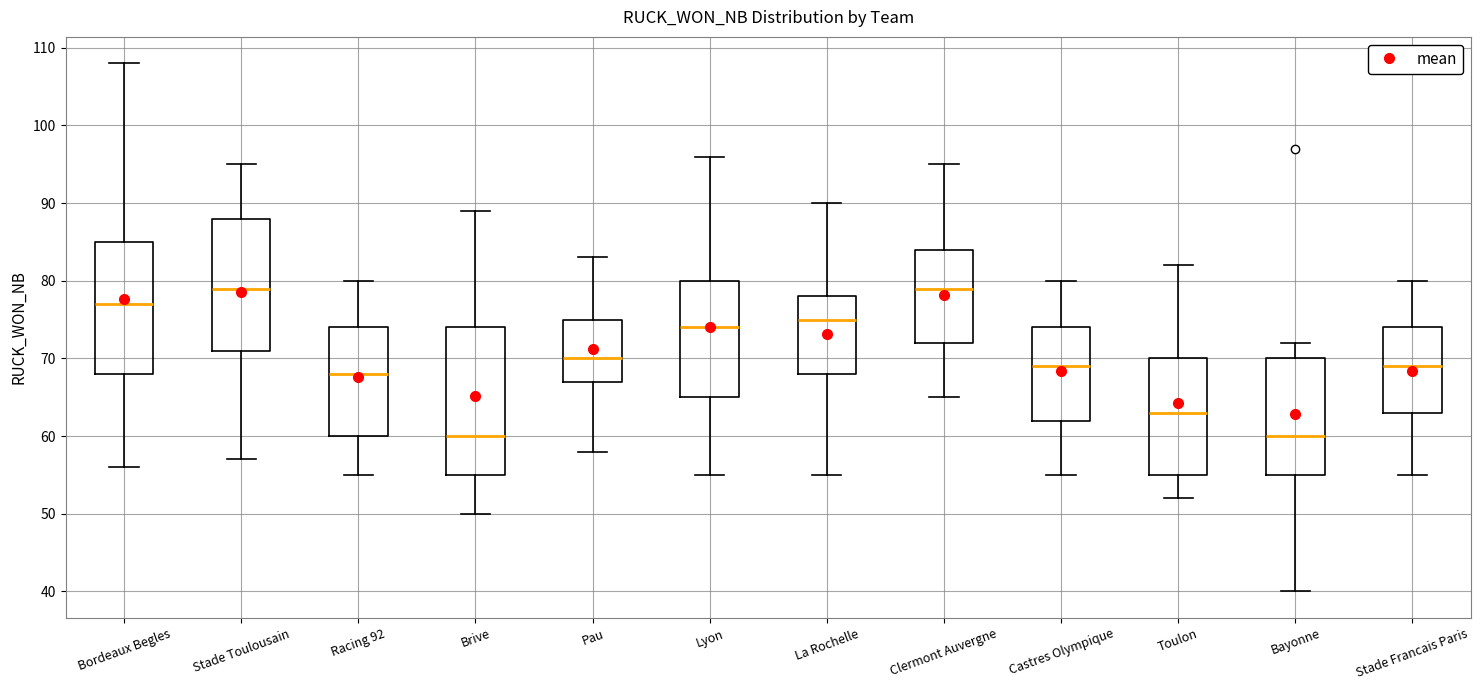

Comparing the boxes themselves (not the whiskers), which one is the tallest?

Brive